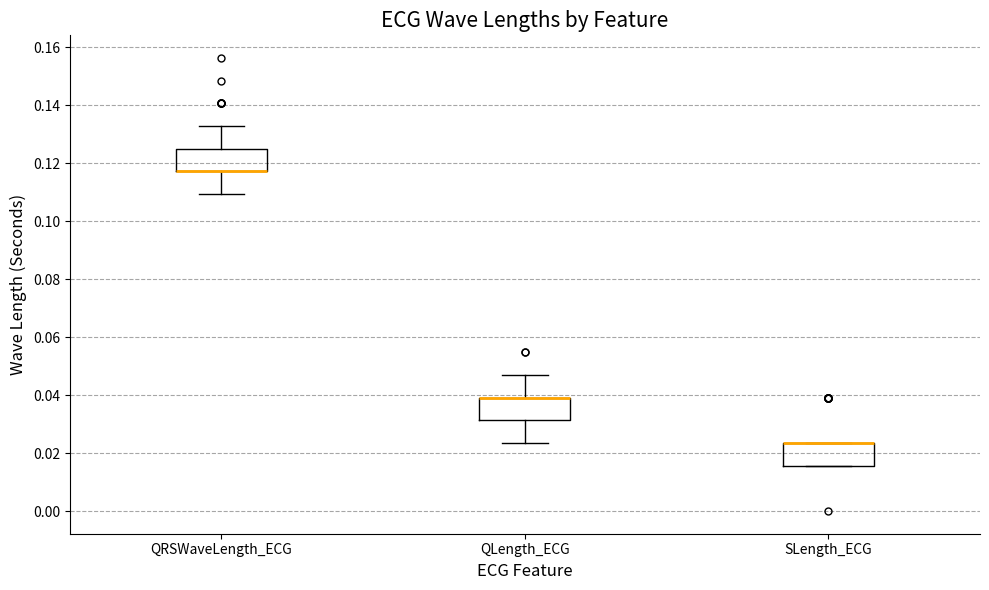

Where is the lower edge of the box for SLength_ECG on the y-axis? The values are not printed on the chart, so give them approximately, as read against the axis.

0.016